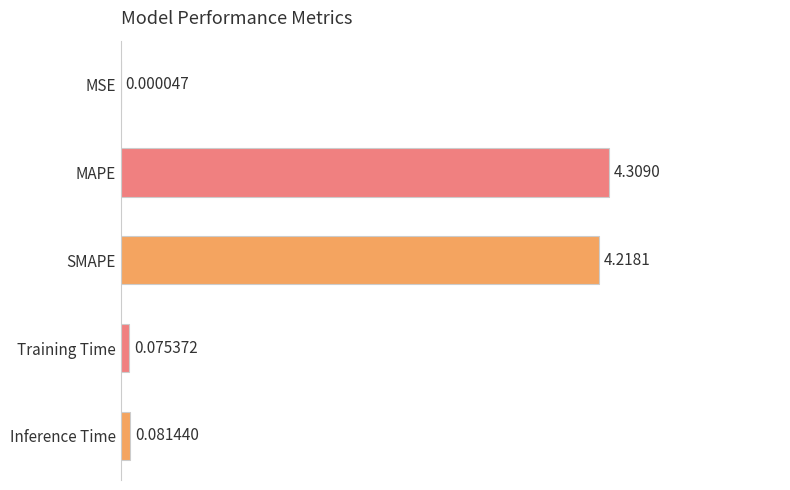

Which label corresponds to the largest value in the chart?

MAPE